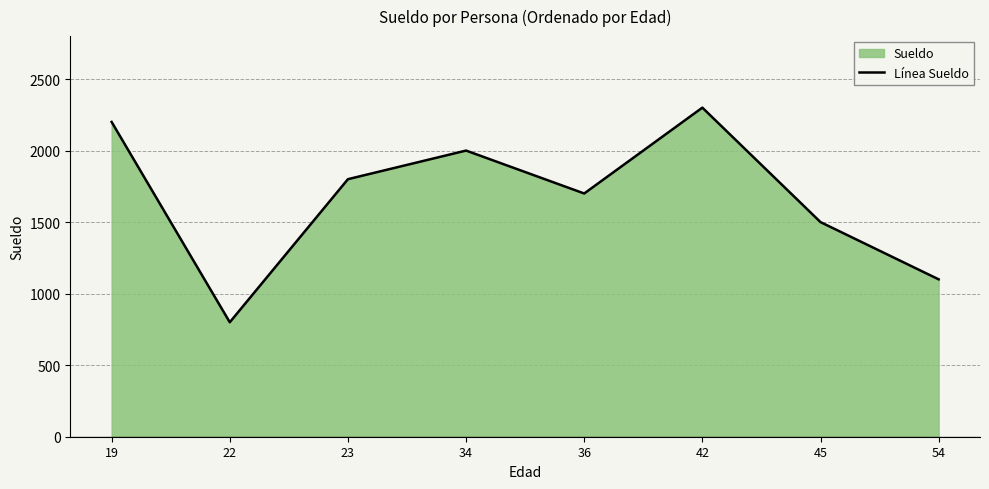

Reading left to right, transcribe all the data shown in this chart.

19=2200	22=800	23=1800	34=2000	36=1700	42=2300	45=1500	54=1100